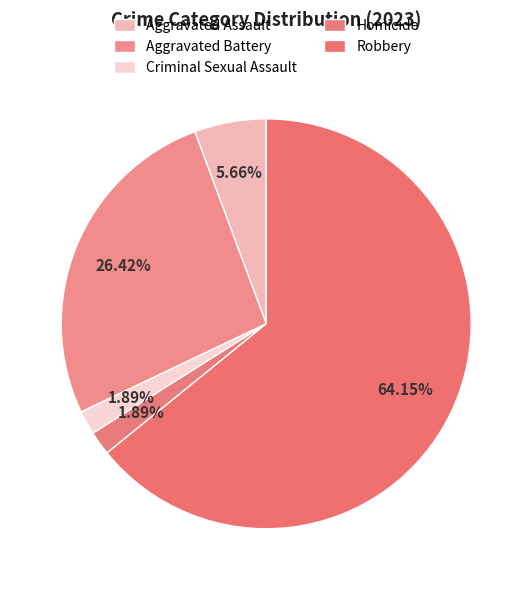

Which slice is the largest?

Robbery